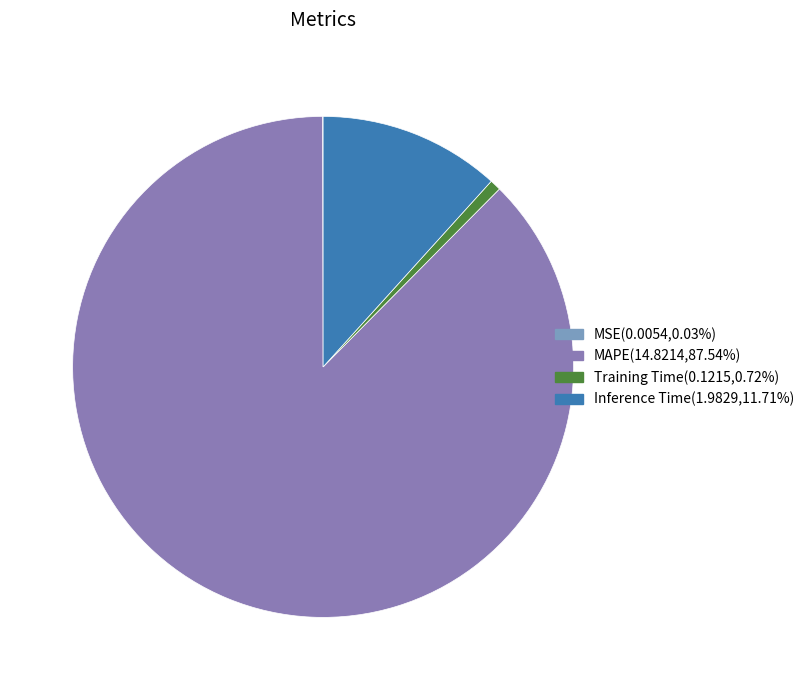

Is MAPE the majority of the pie?

Yes